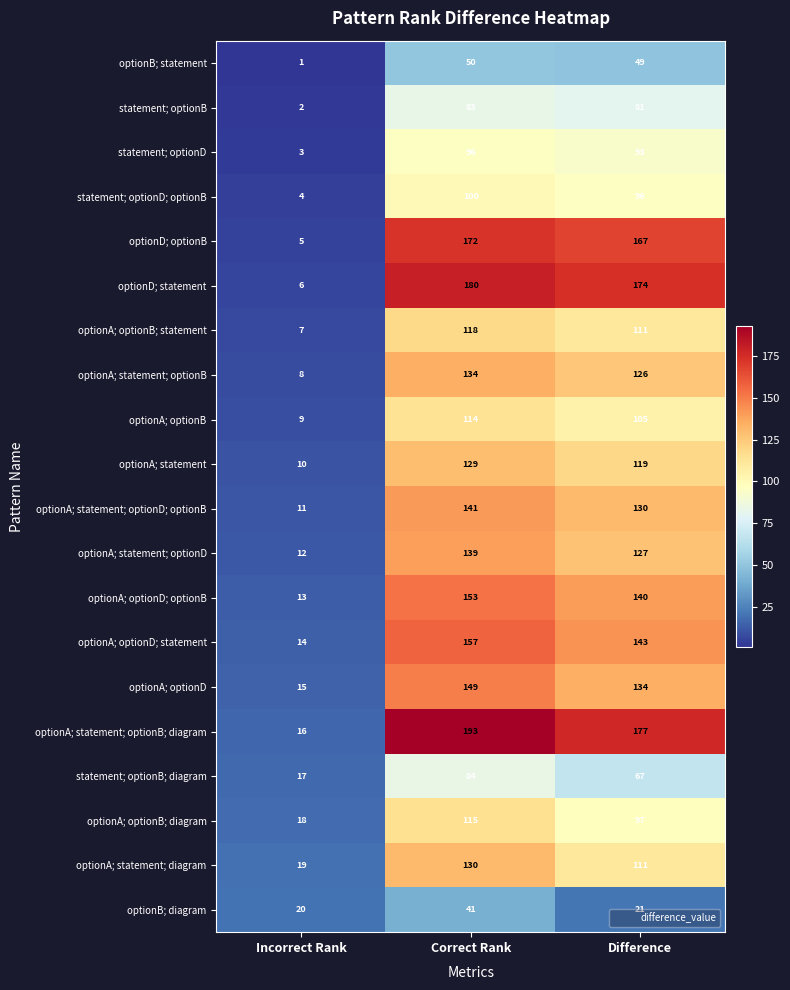

What is the difference between the maximum and minimum values in the statement; optionD series?

93